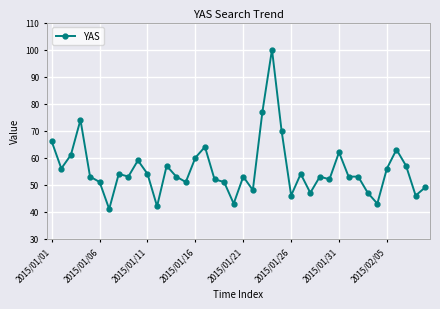

What is the value of the 12th point from the left?

42